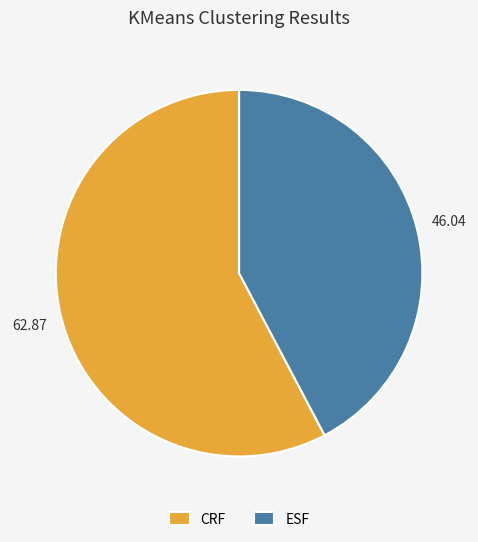

Rank the categories by value from highest to lowest.

CRF, ESF